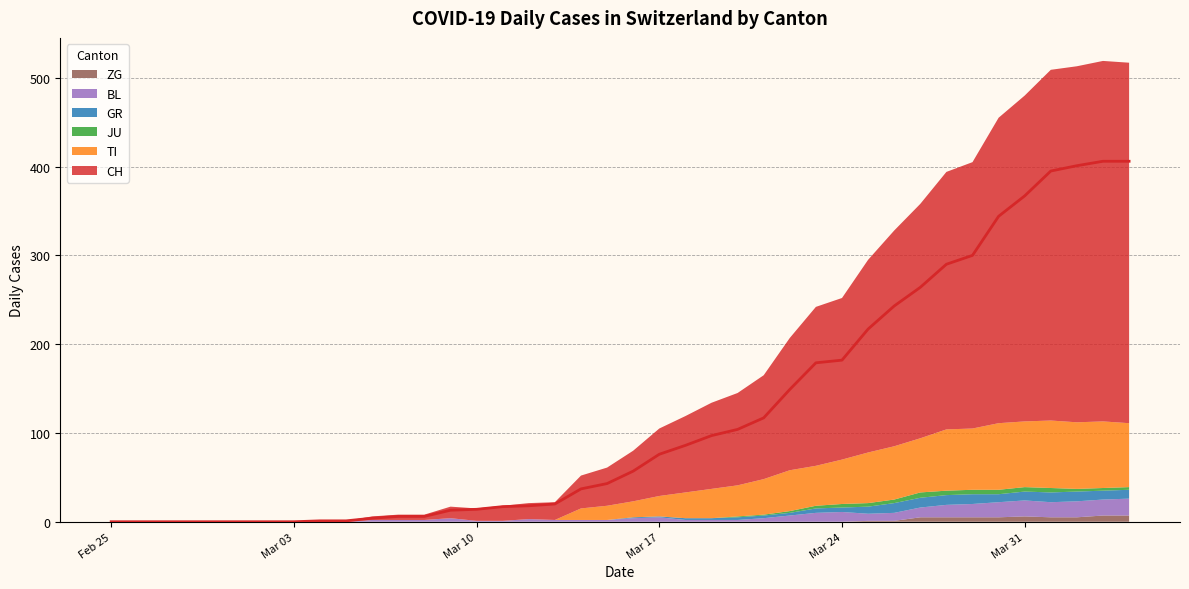

Reading left to right, what are all the values shown in this chart?

CH: 0=0	1=0	2=0	3=0	4=0	5=0	6=0	7=0	8=1	9=1	10=4	11=6	12=6	13=13	14=14	15=17	16=18	17=20	18=37	19=43	20=57	21=76	22=86	23=97	24=104	25=117	26=149	27=179	28=182	29=217	30=243	31=264	32=290	33=300	34=344	35=367	36=395	37=401	38=406	39=406
TI: 0=0	1=0	2=0	3=0	4=0	5=0	6=0	7=0	8=0	9=0	10=0	11=0	12=0	13=0	14=0	15=0	16=0	17=0	18=13	19=16	20=18	21=23	22=29	23=33	24=35	25=40	26=46	27=45	28=50	29=57	30=60	31=61	32=69	33=69	34=75	35=74	36=76	37=75	38=75	39=72
JU: 0=0	1=0	2=0	3=0	4=0	5=0	6=0	7=0	8=0	9=0	10=0	11=0	12=0	13=0	14=0	15=0	16=0	17=0	18=0	19=0	20=0	21=0	22=0	23=0	24=1	25=1	26=2	27=3	28=4	29=4	30=4	31=6	32=5	33=5	34=5	35=5	36=5	37=3	38=3	39=3
GR: 0=0	1=0	2=0	3=0	4=0	5=0	6=0	7=0	8=0	9=0	10=0	11=0	12=0	13=0	14=0	15=0	16=0	17=0	18=0	19=0	20=1	21=1	22=2	23=2	24=3	25=3	26=3	27=5	28=5	29=8	30=11	31=11	32=11	33=11	34=9	35=10	36=11	37=11	38=10	39=10
BL: 0=0	1=0	2=0	3=0	4=0	5=0	6=0	7=0	8=0	9=0	10=2	11=2	12=2	13=4	14=1	15=1	16=3	17=2	18=2	19=2	20=4	21=5	22=2	23=2	24=2	25=4	26=7	27=10	28=11	29=8	30=9	31=11	32=14	33=15	34=17	35=18	36=17	37=18	38=18	39=19
ZG: 0=0	1=0	2=0	3=0	4=0	5=0	6=0	7=0	8=0	9=0	10=0	11=0	12=0	13=0	14=0	15=0	16=0	17=0	18=0	19=0	20=0	21=0	22=0	23=0	24=0	25=0	26=0	27=0	28=0	29=1	30=1	31=5	32=5	33=5	34=5	35=6	36=5	37=5	38=7	39=7